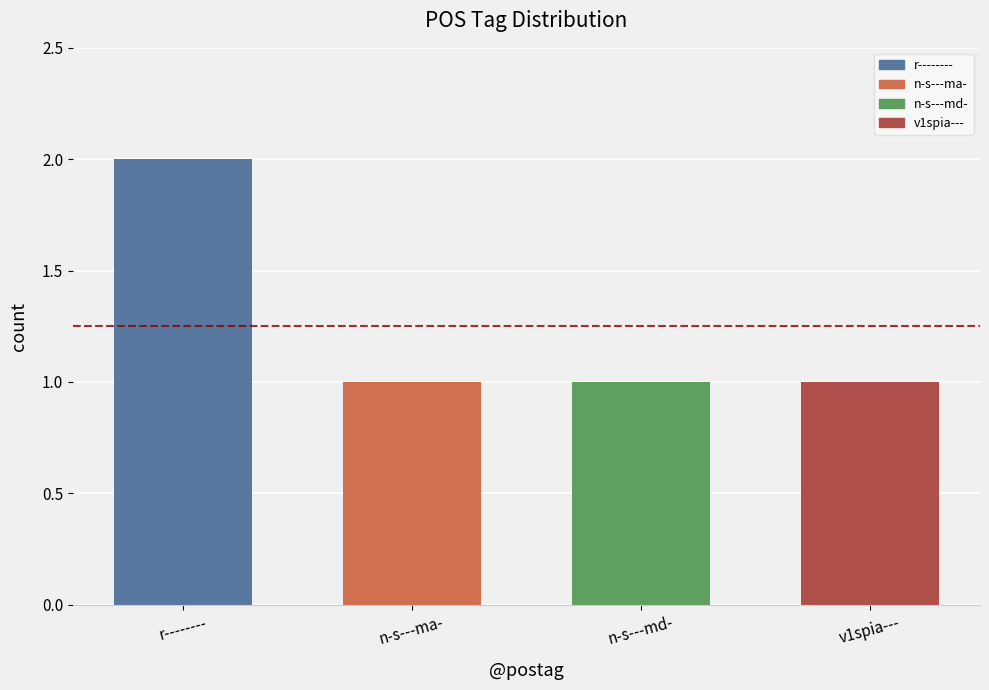

The chart shows a value of 1 at n-s---md-. True or false?

True